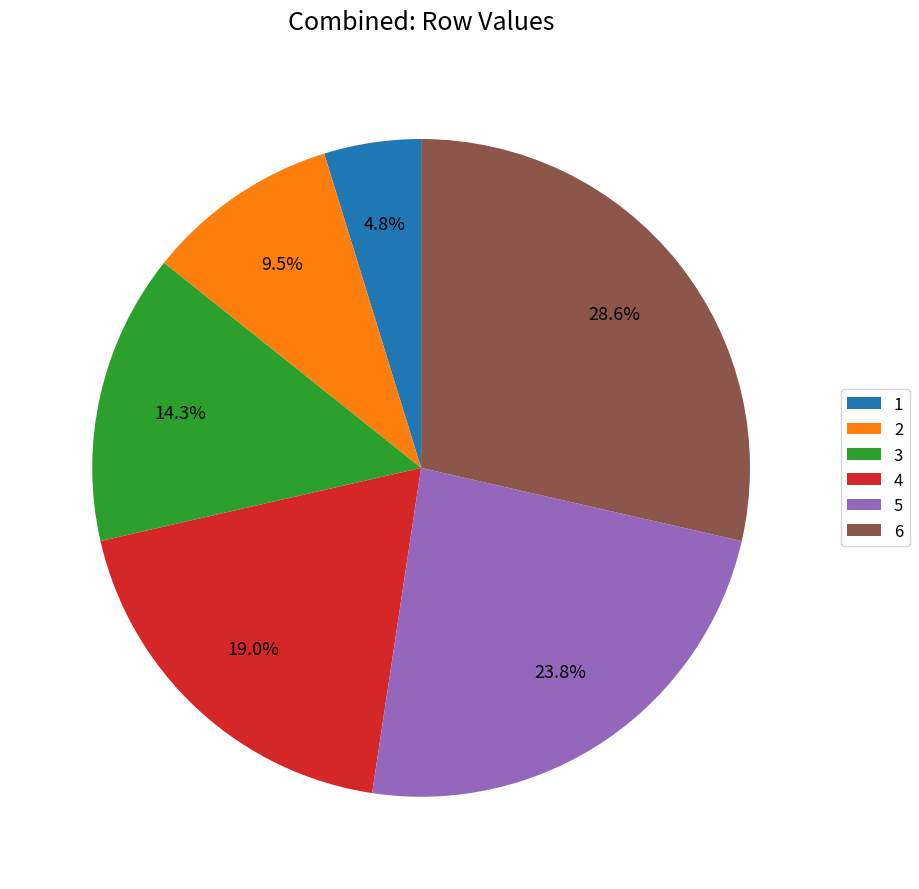

Combined, what portion of the pie is 2 and 5?

33.3%